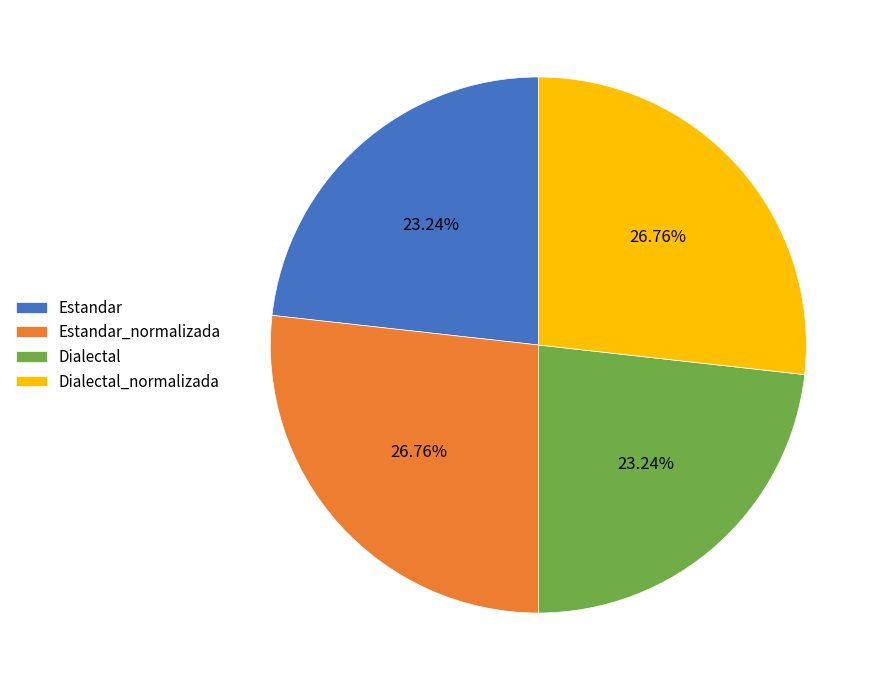

How many slices are in this pie chart?

4